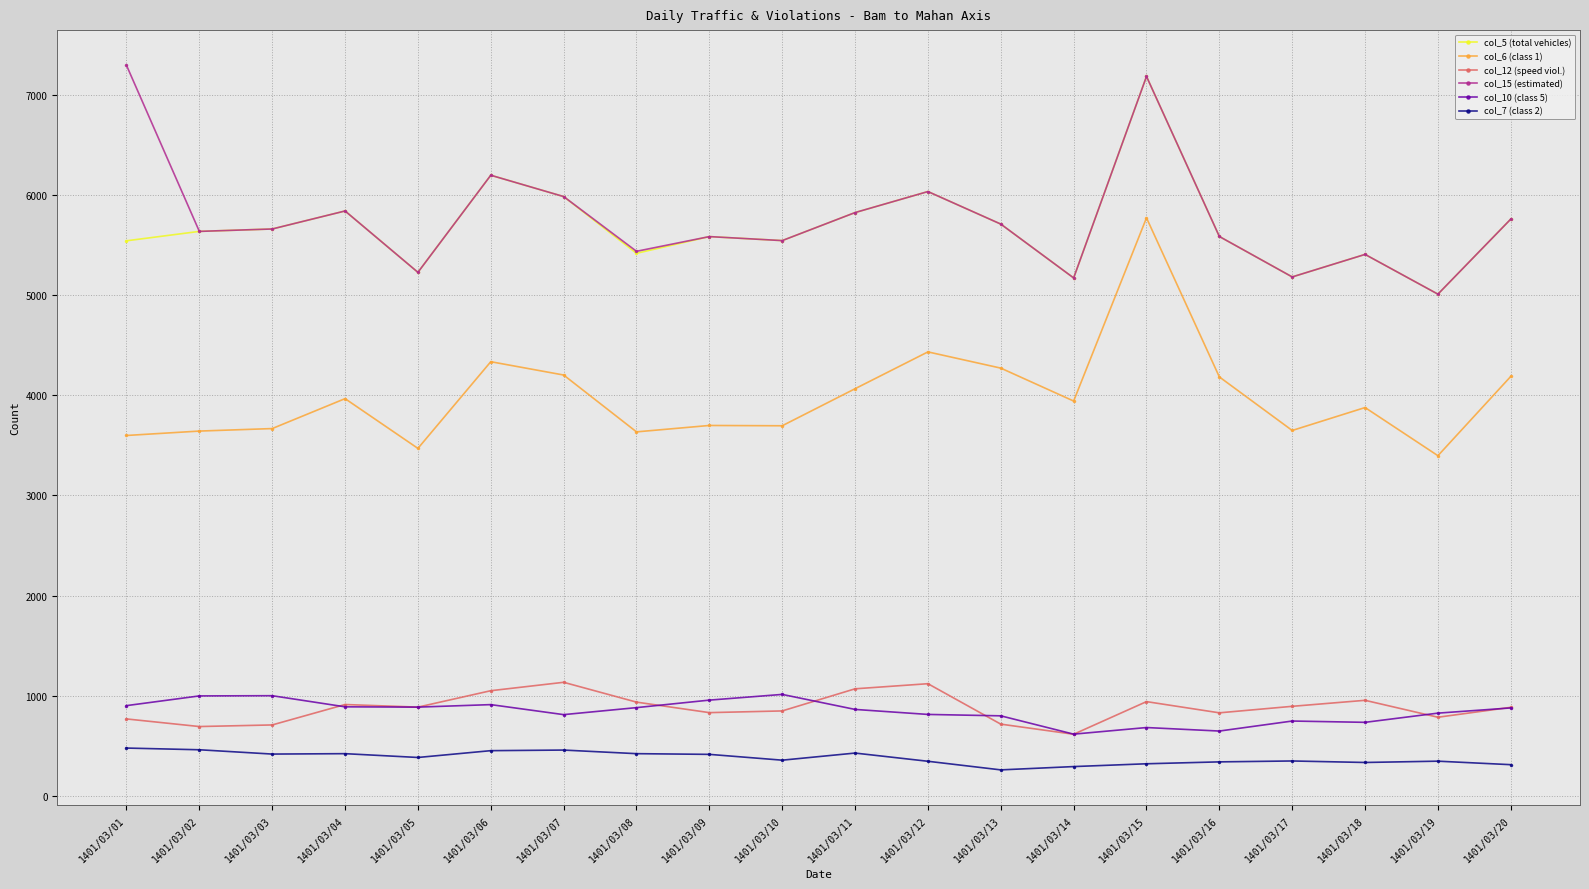

True or false: col_12 (speed viol.) has more than 0 points higher than both neighbors.

True